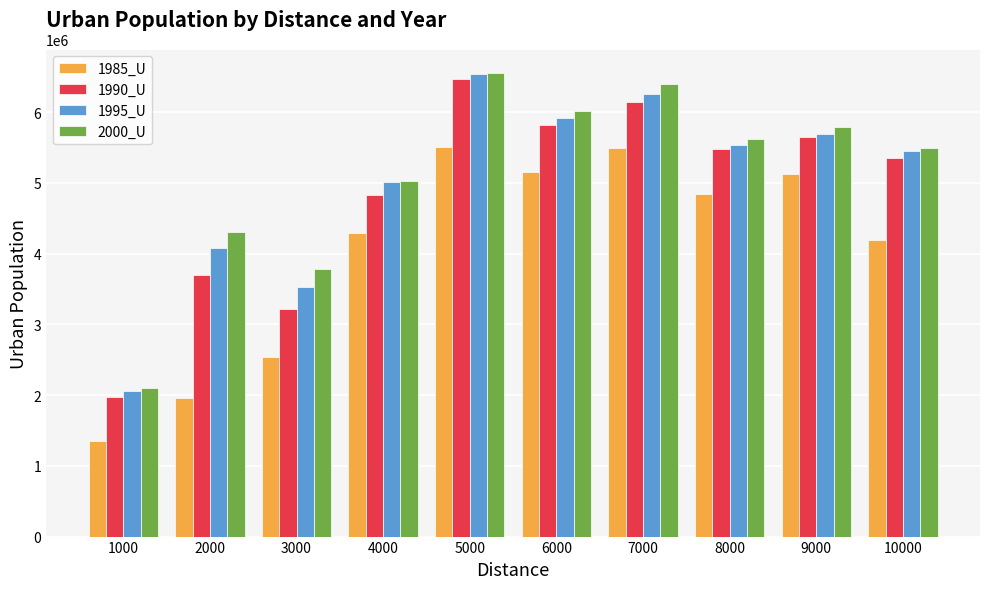

The 1985_U series shows 4842415 at 8000. True or false?

True